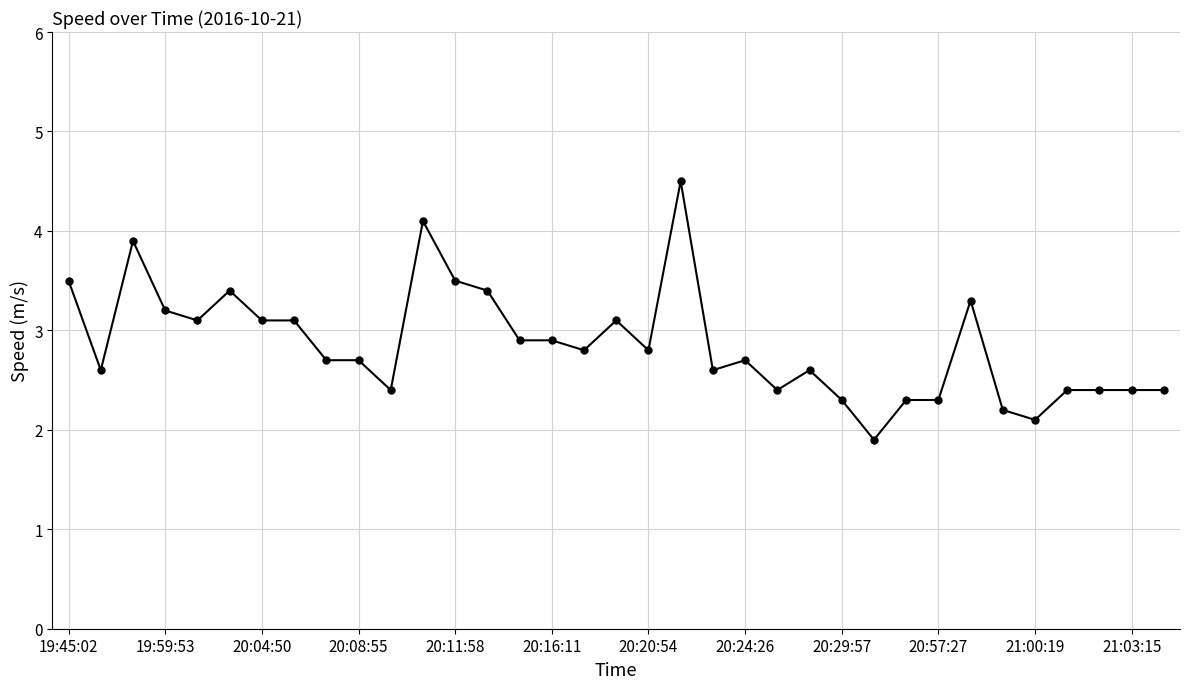

What is the value of the 30th point from the left?

2.2